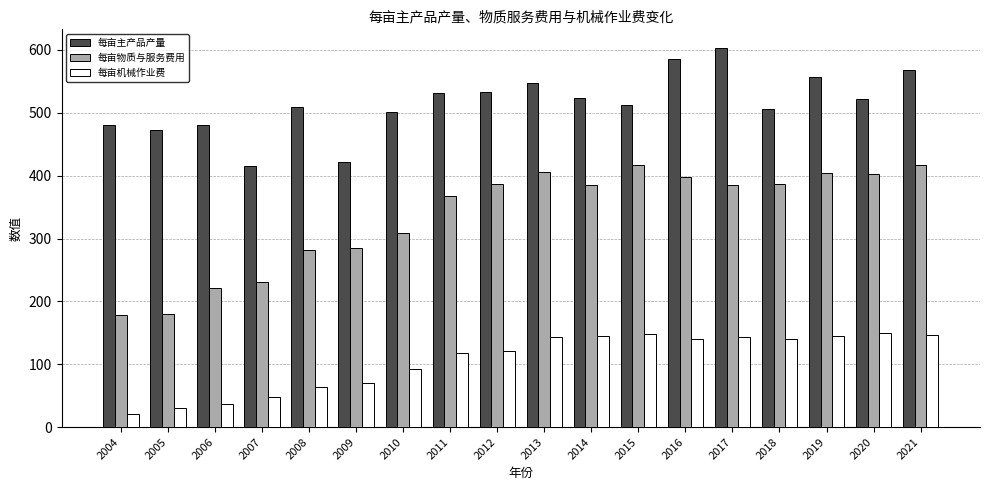

What is the approximate value of 每亩主产品产量 at 2018?

506.3